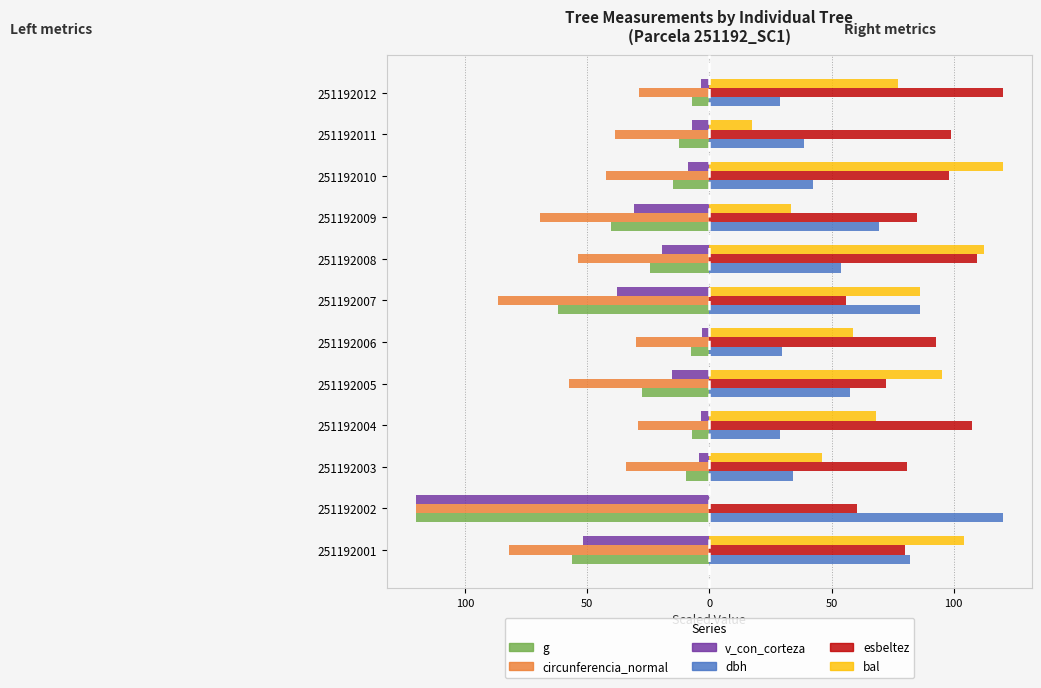

What are all the series names shown in the legend?

g, circunferencia_normal, v_con_corteza, dbh, esbeltez, bal